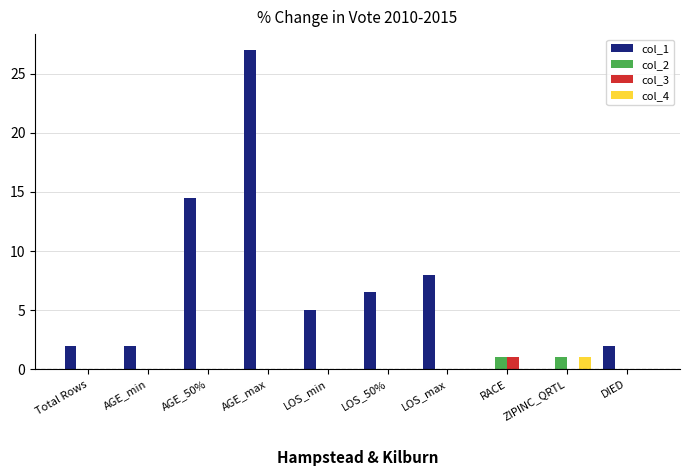

True or false: col_1 has a value of 25.3 at AGE_50%.

False